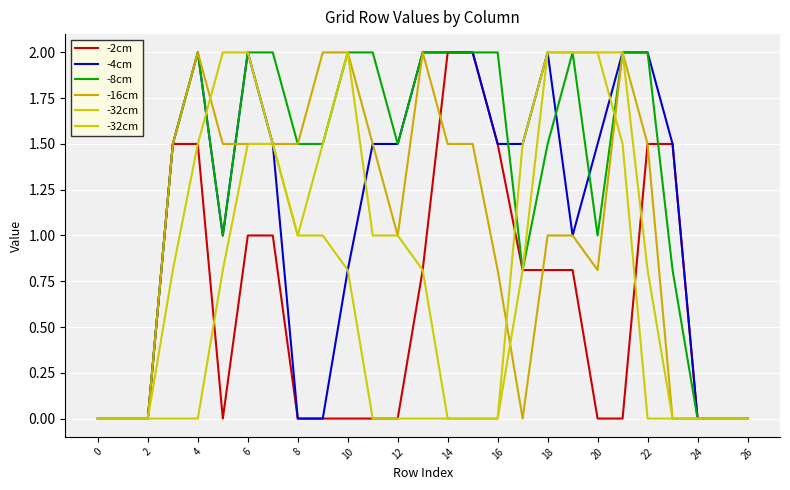

What is the maximum value shown in the chart?

2.0